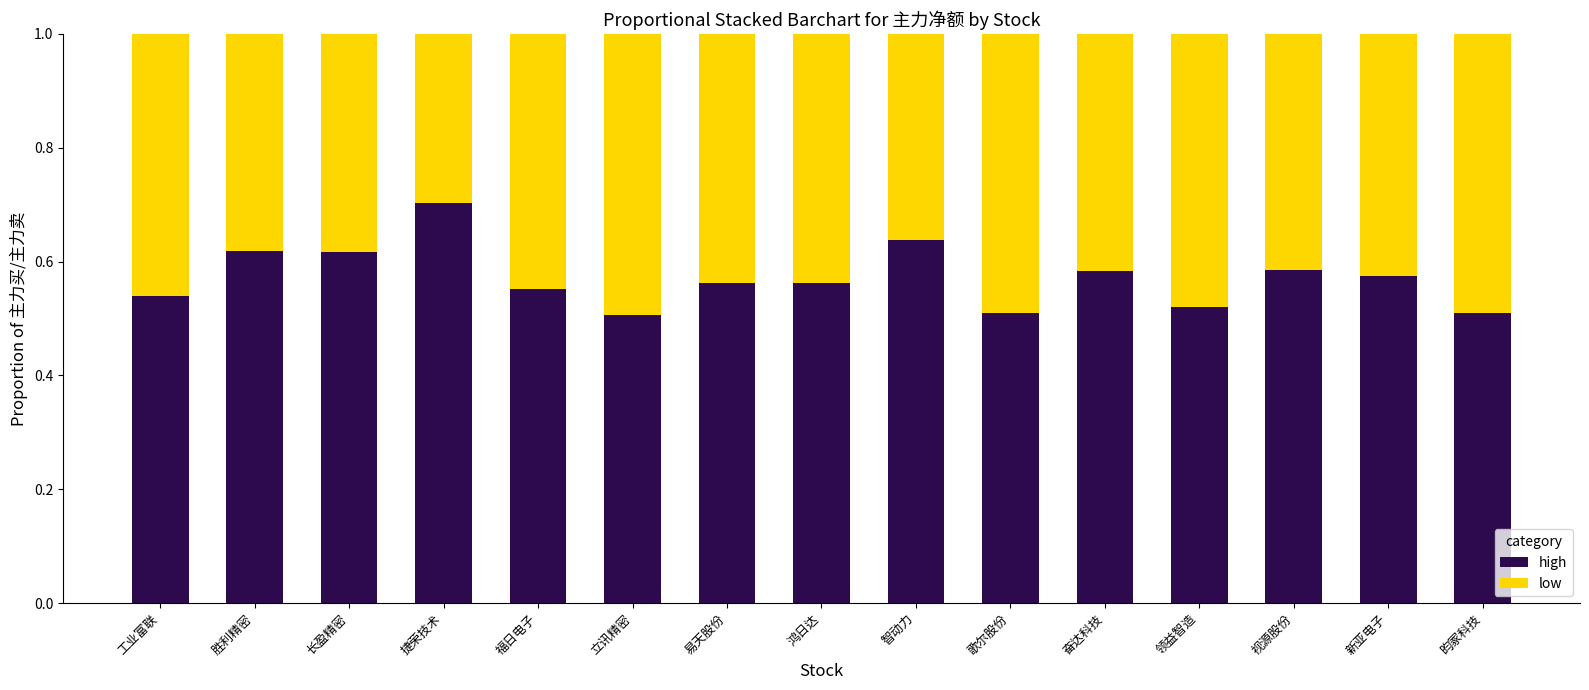

Which category has the highest value in the high series?

捷荣技术